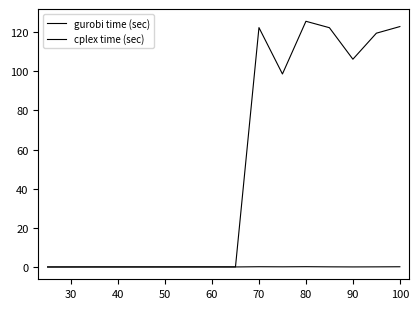

Which series has the largest total across all categories?

cplex time (sec)